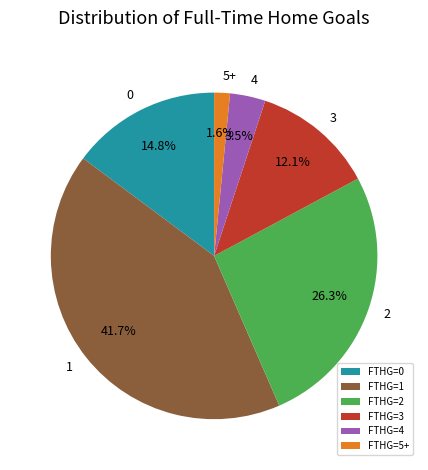

Which category has the biggest portion of the pie?

FTHG=1